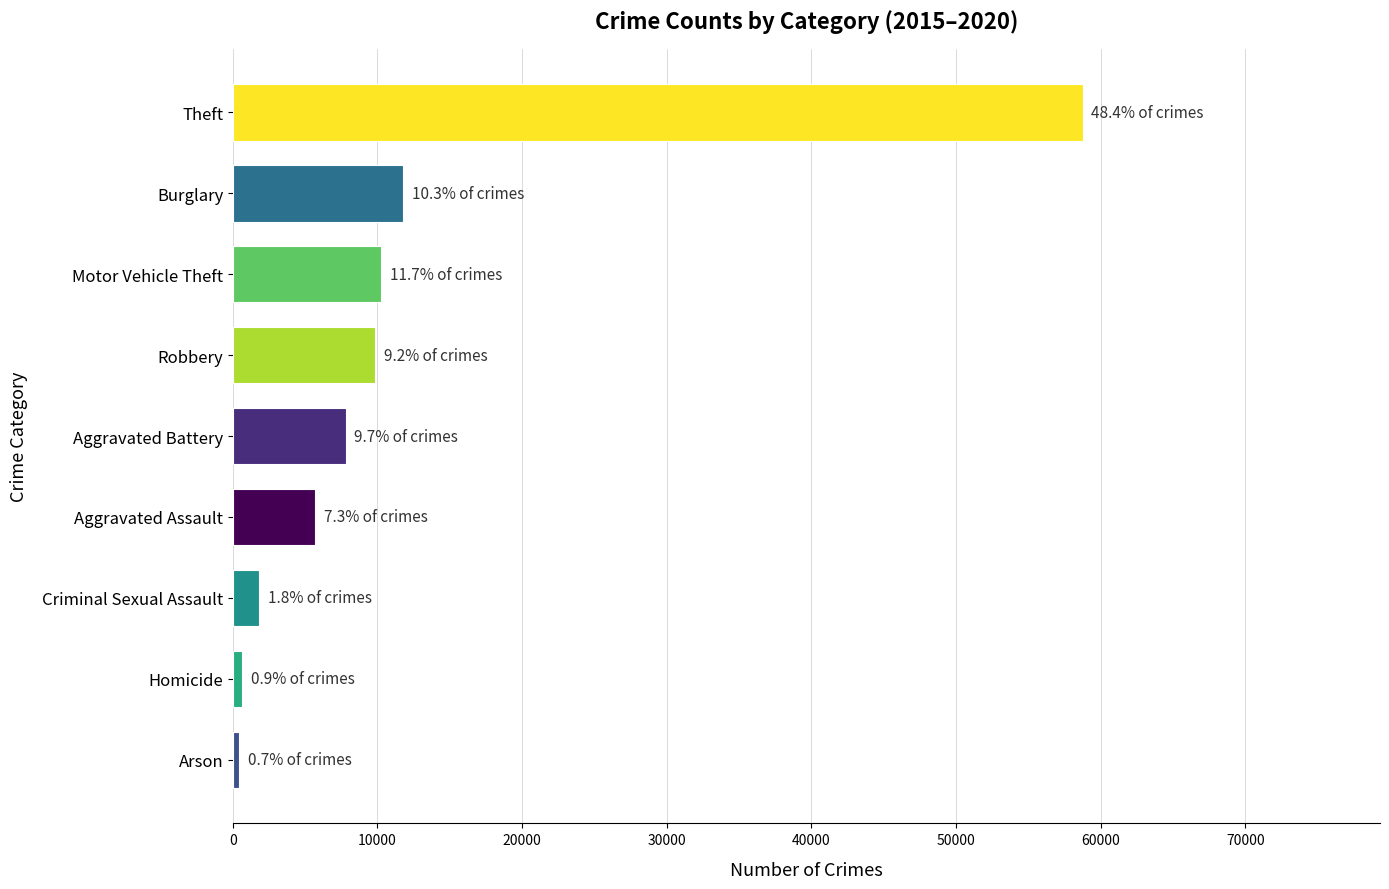

Which label corresponds to the largest value in the chart?

Theft